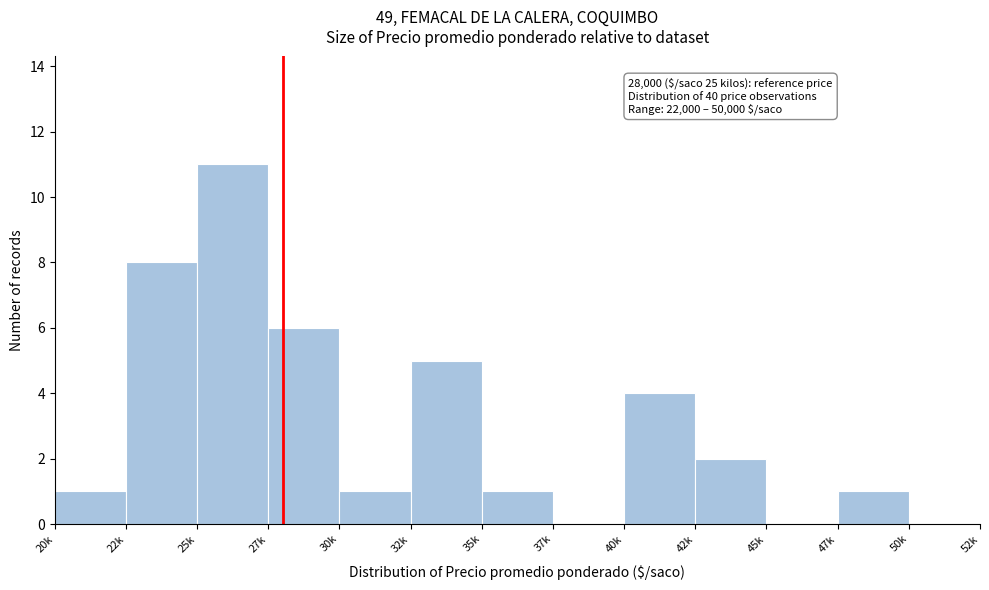

Reading right to left, what are all the values shown in this chart?

50k=0	47k=1	45k=0	42k=2	40k=4	37k=0	35k=1	32k=5	30k=1	27k=6	25k=11	22k=8	20k=1